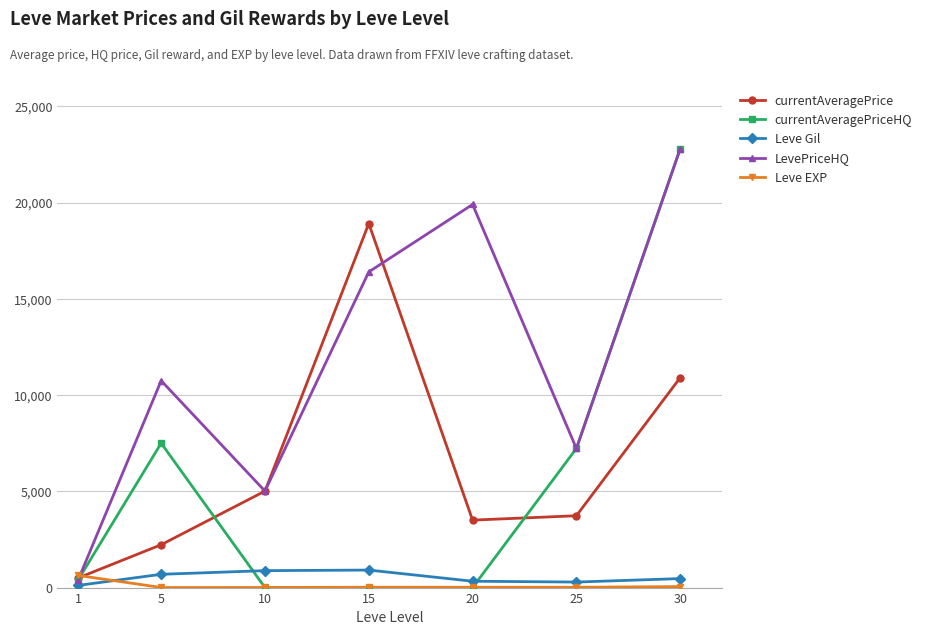

What is the total value across all series at 1?

2039.3